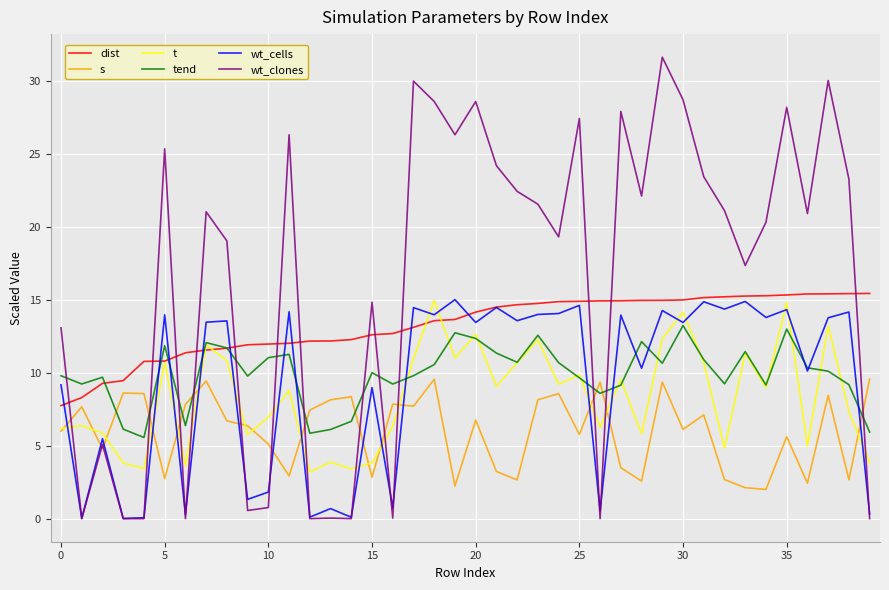

Which series has the largest total across all categories?

wt_clones